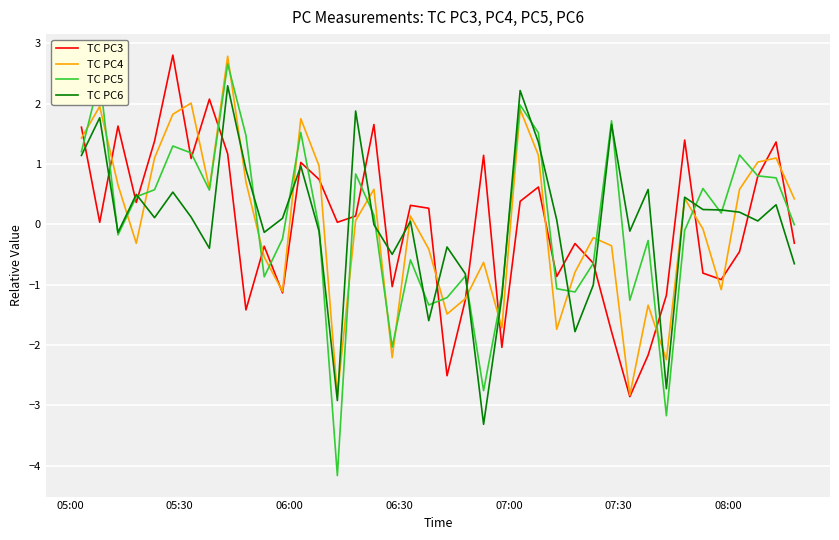

What is the minimum value for TC PC4?

-2.8